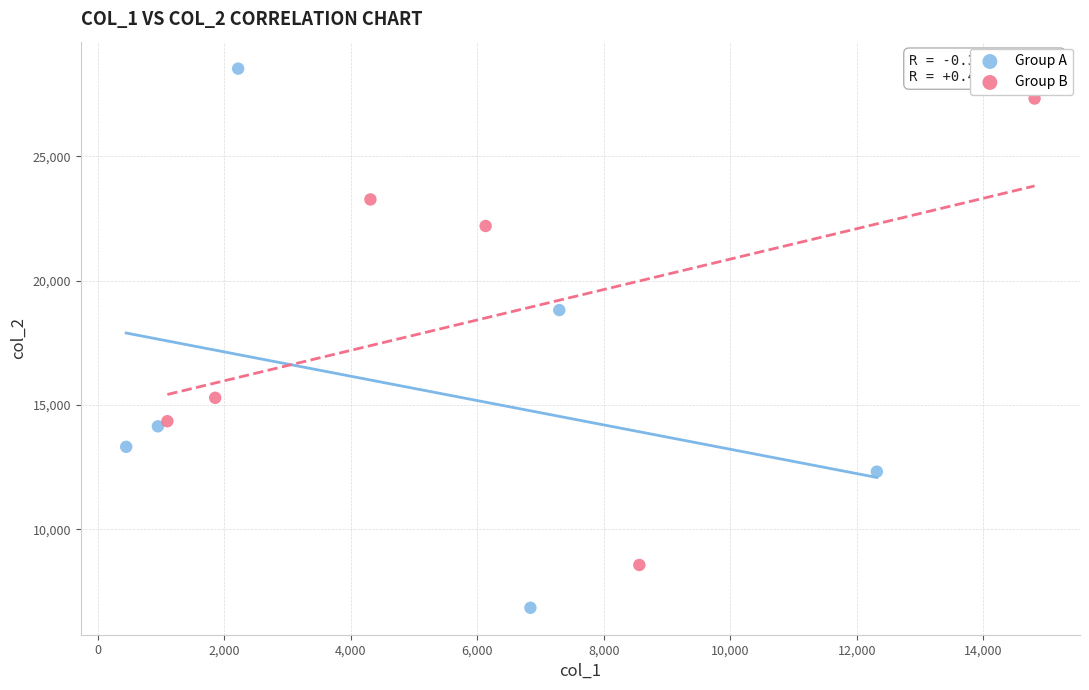

What are all the series names shown in the legend?

Group A, Group B